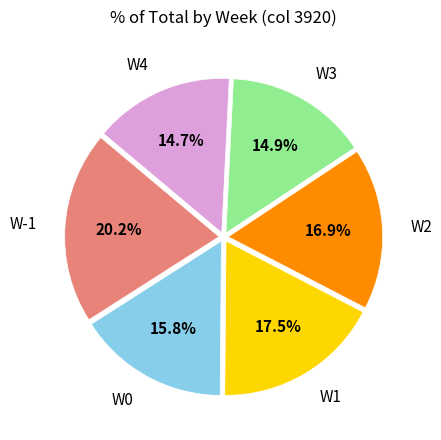

Which slice is the largest?

W-1